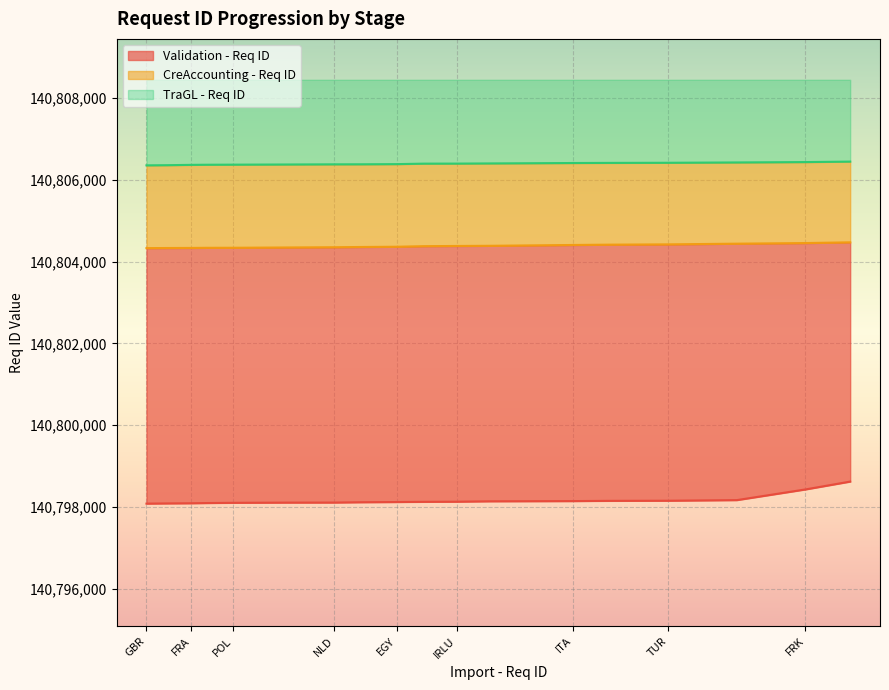

Which series has the largest range (max minus min)?

Validation - Req ID